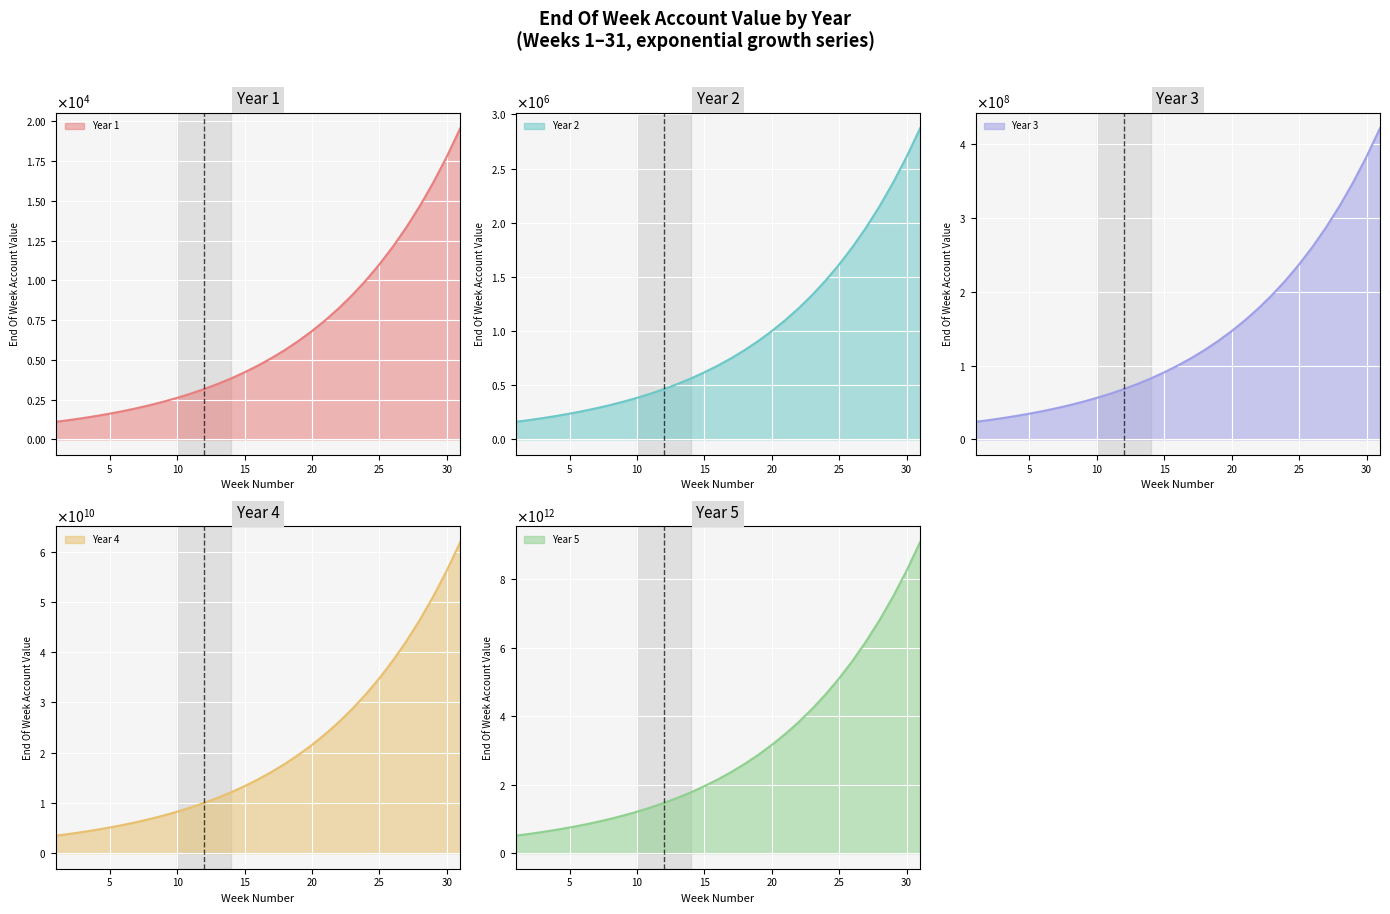

What are all the series names shown in the legend?

Year 1, Year 2, Year 3, Year 4, Year 5